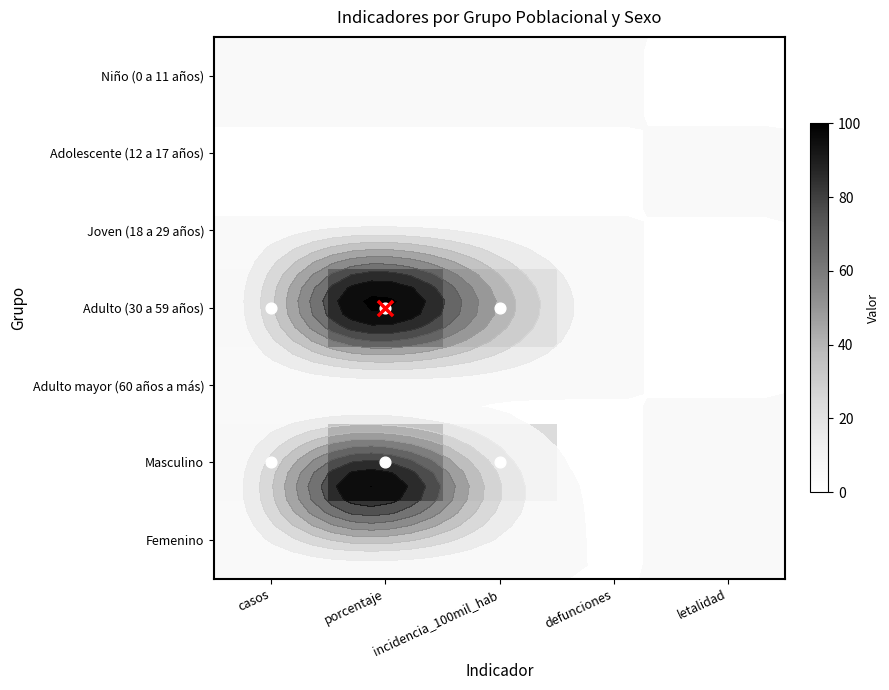

Which category has the highest value across all series?

porcentaje